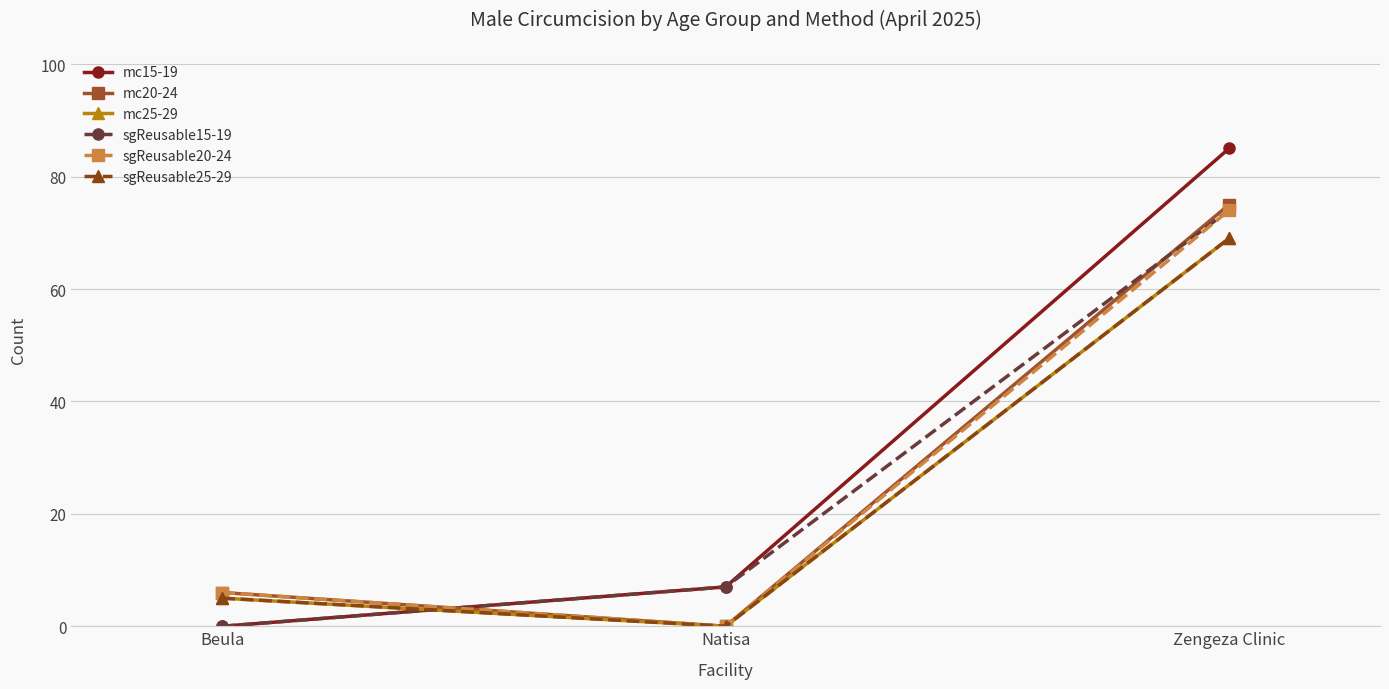

What is the difference between the mc20-24 values at Beula and Zengeza Clinic?

69